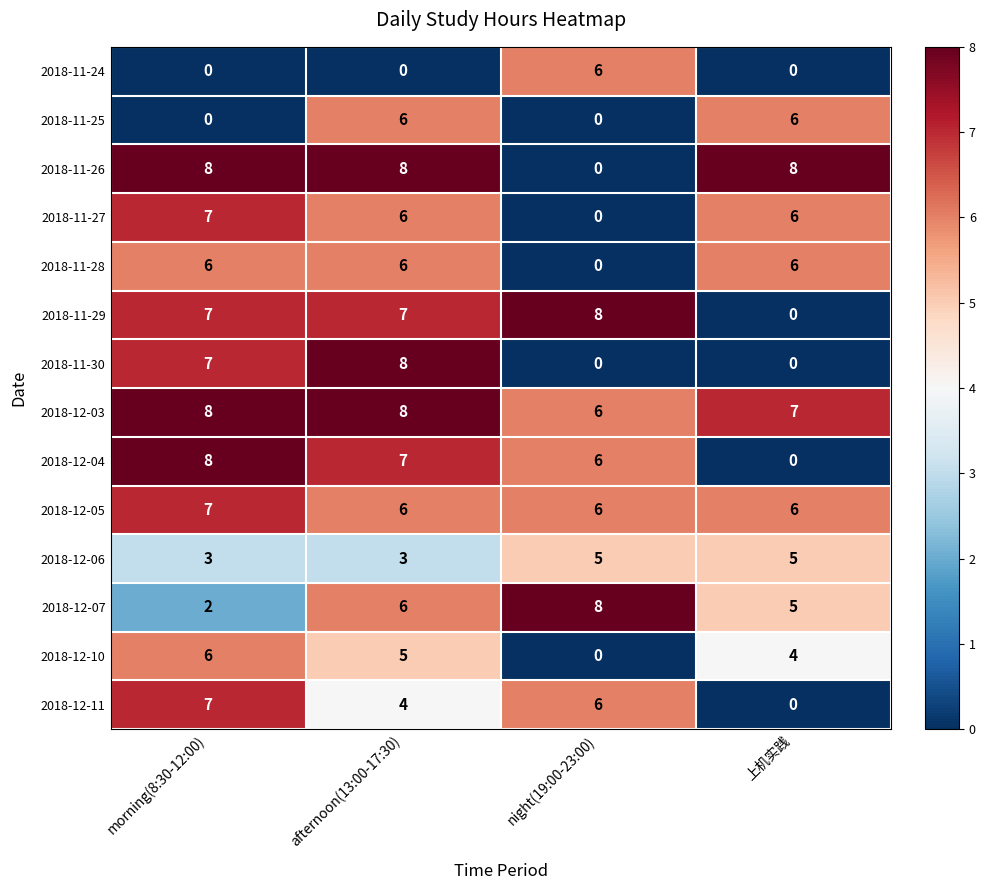

What is the difference between the maximum and minimum values in the 2018-11-27 series?

7